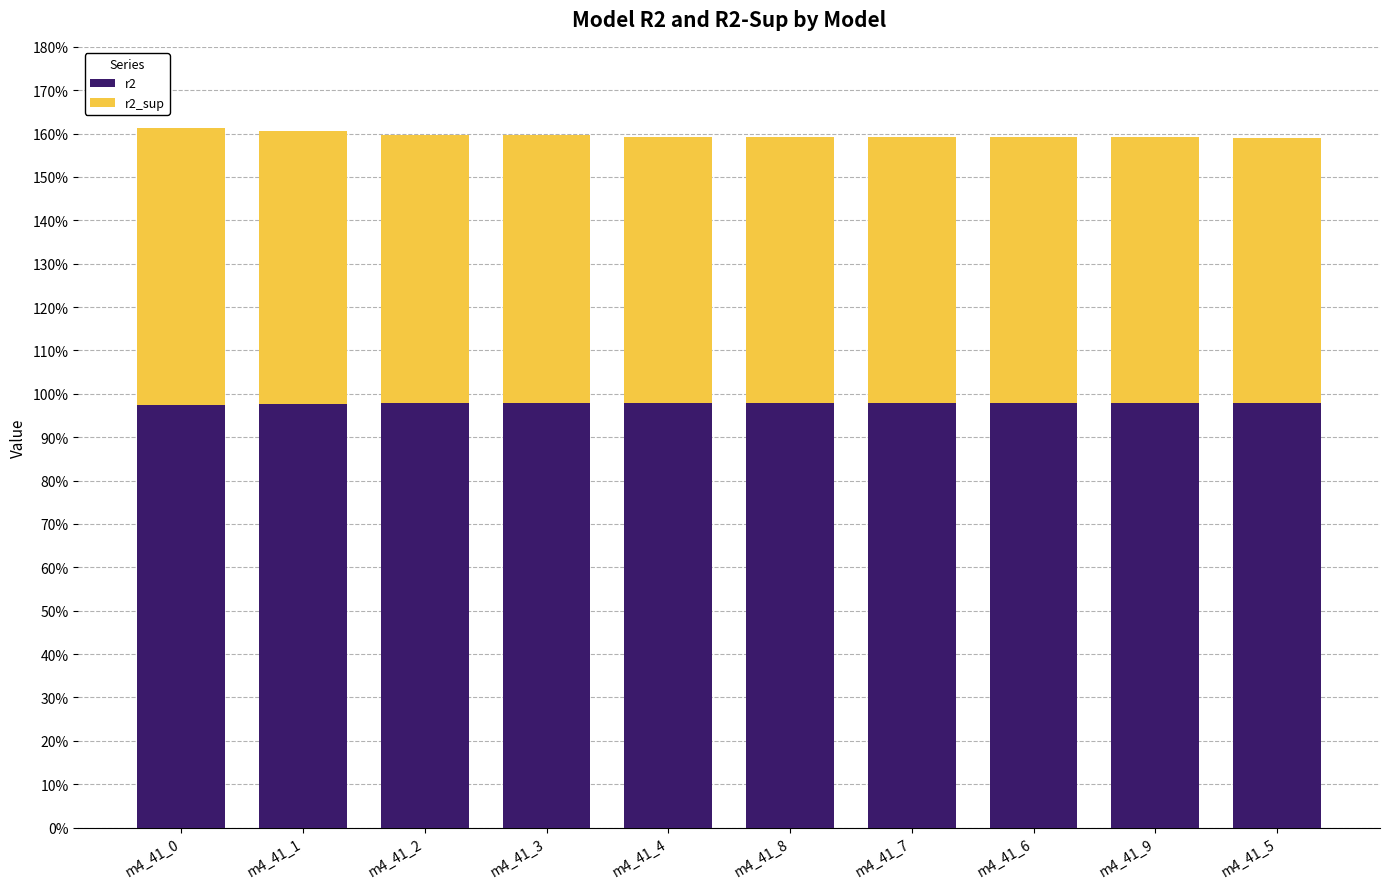

Which series has the largest total across all categories?

r2